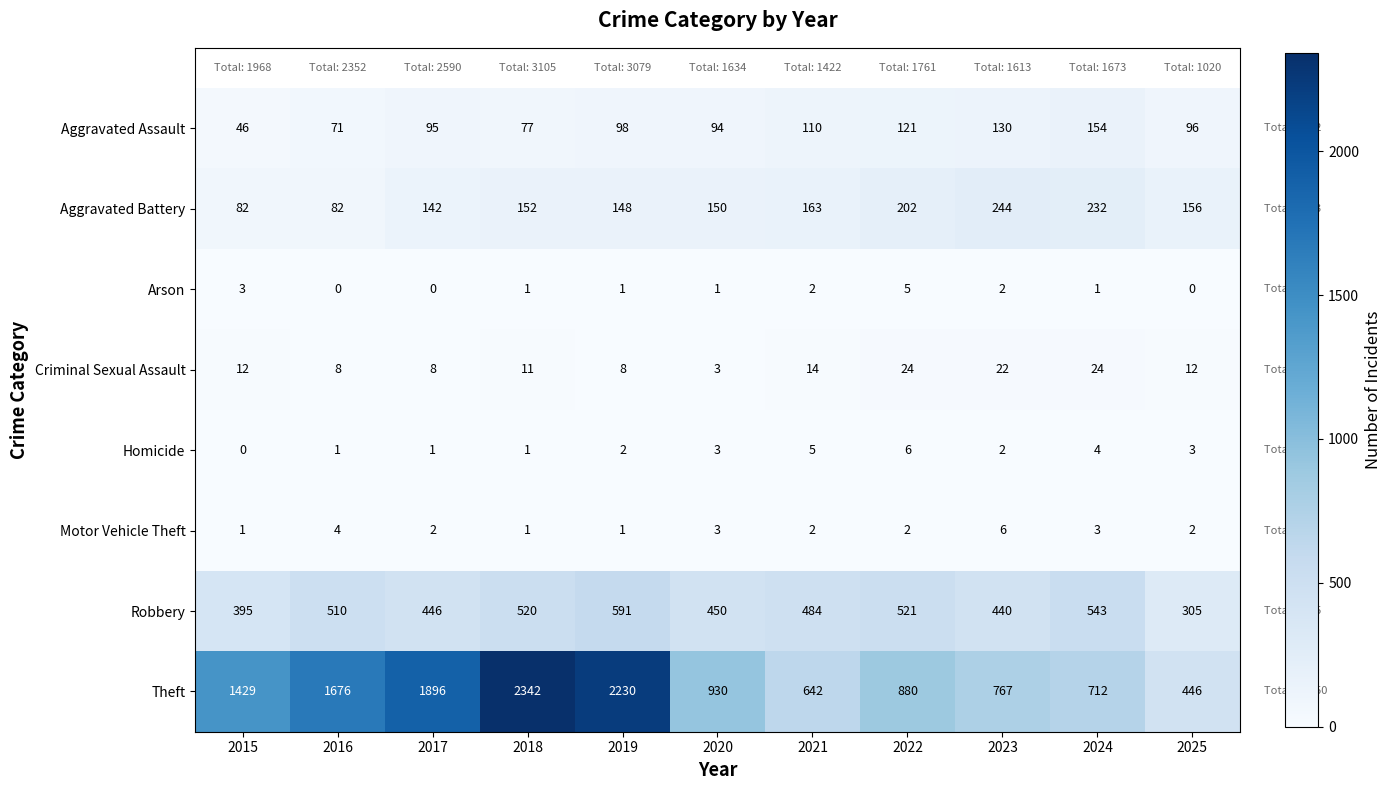

What is the maximum value shown in the chart?

2342